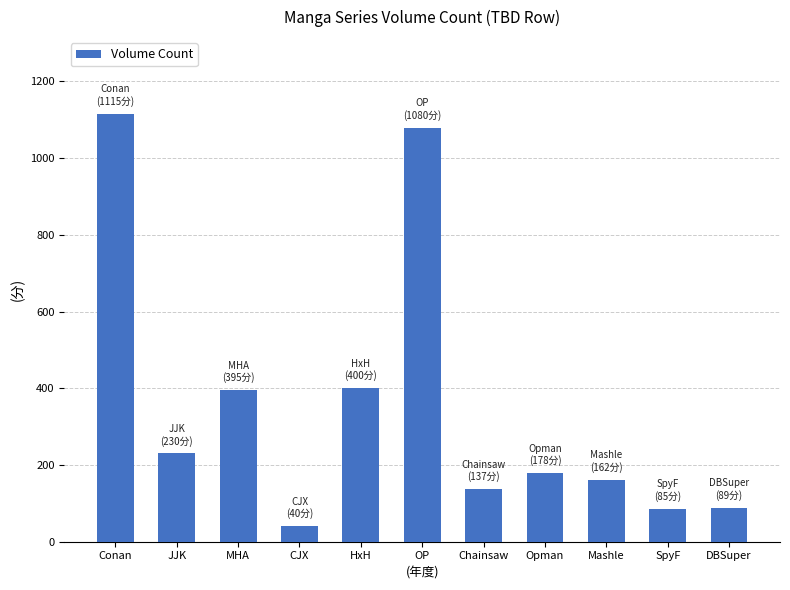

What is the label of the 7th bar from the right?

HxH